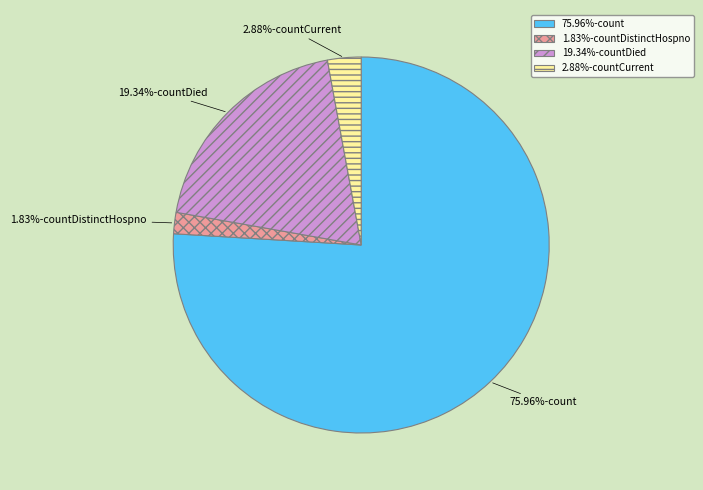

Do 1.83%-countDistinctHospno and 75.96%-count together represent more than half of the pie?

Yes